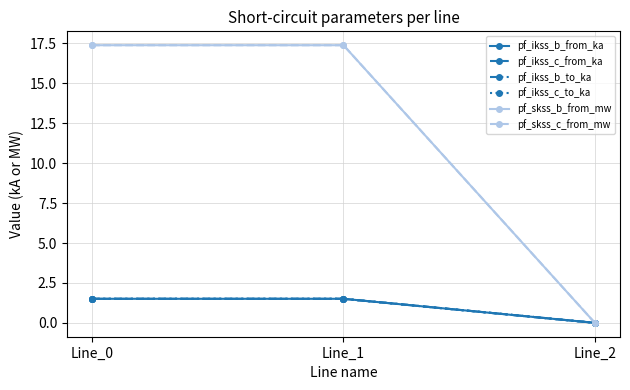

Does the chart have visible grid lines?

Yes